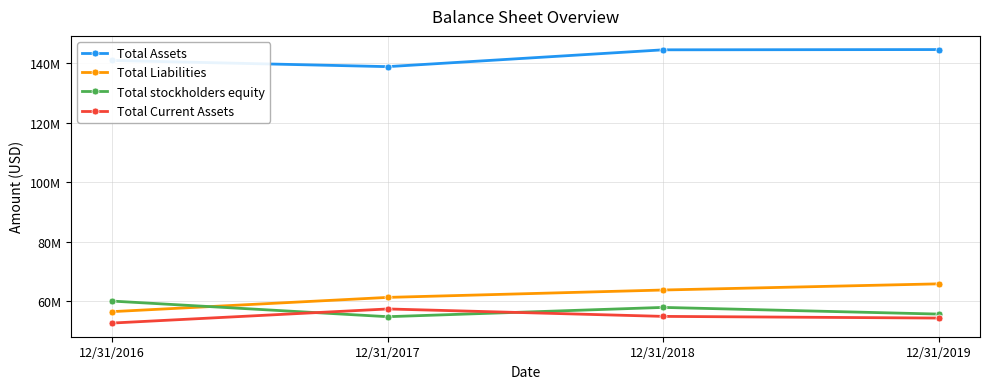

At which label is Total Assets closest to 141782500?

12/31/2016